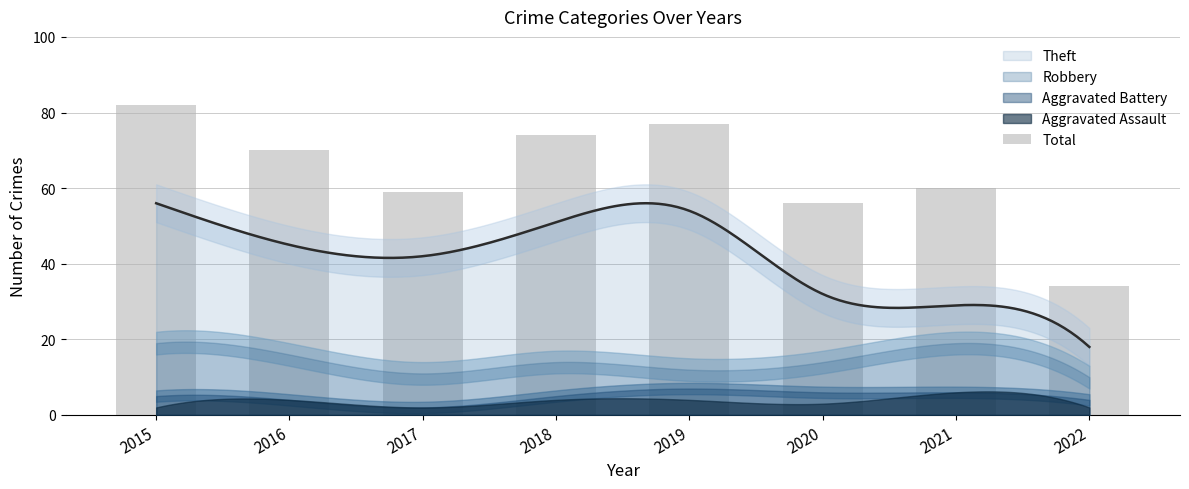

What is the value of the 4th bar from the left?

74